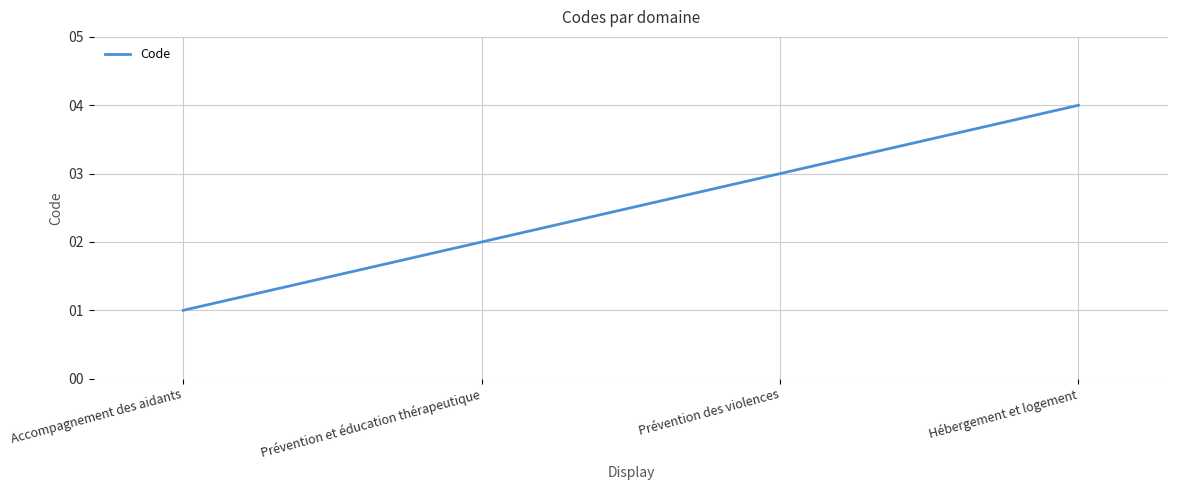

List the labels in order of value, smallest first.

Accompagnement des aidants, Prévention et éducation thérapeutique, Prévention des violences, Hébergement et logement